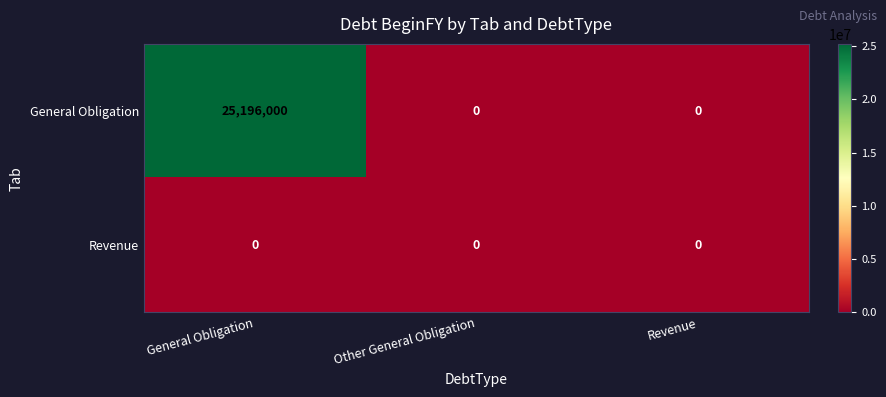

Which series has the largest total across all categories?

General Obligation